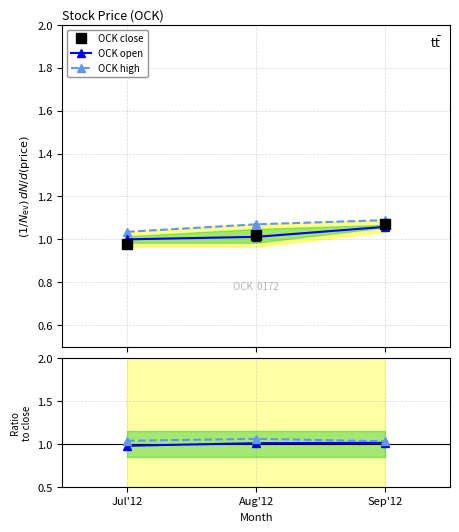

Is this an area chart (filled region under the line)?

No